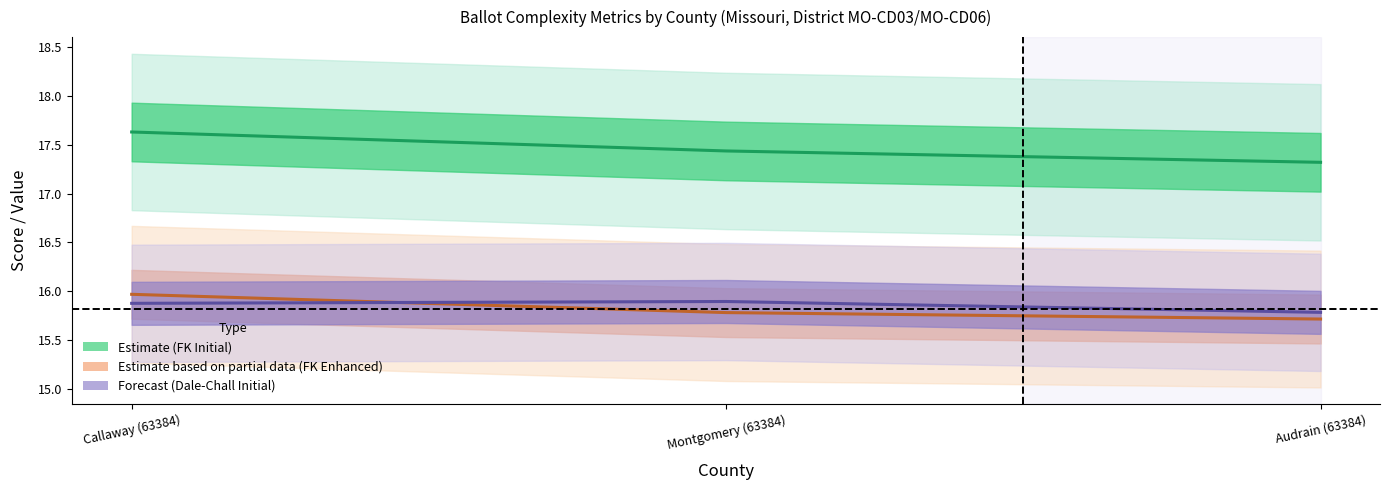

What is the difference between the dale_chall_initial values at Montgomery (63384) and Audrain (63384)?

0.1